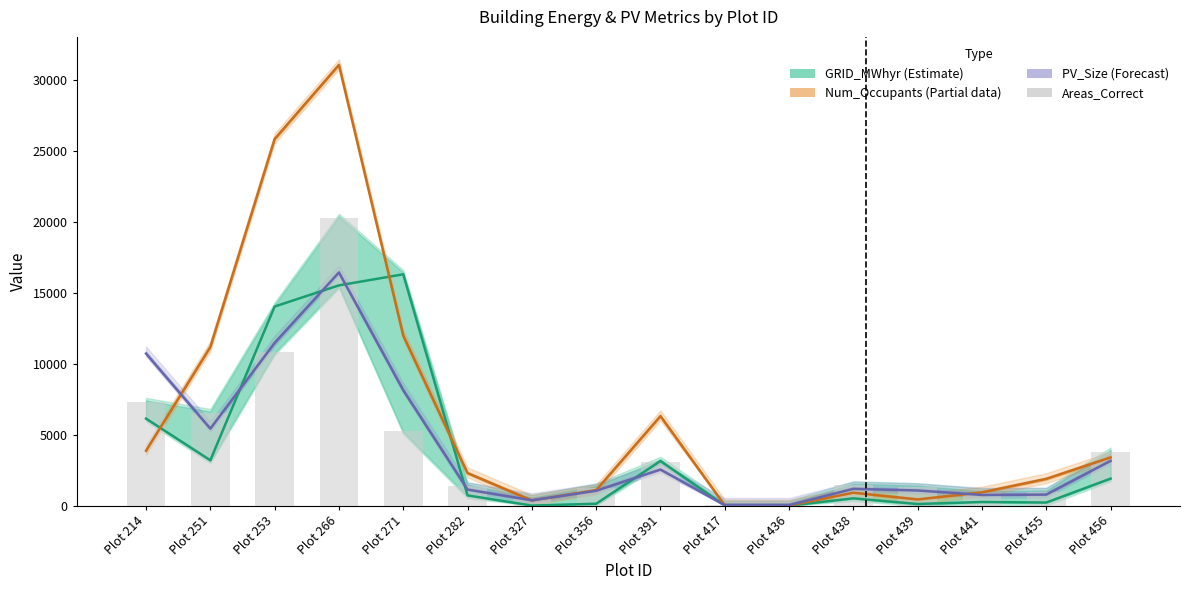

At how many categories does at least one series exceed 3888?

6